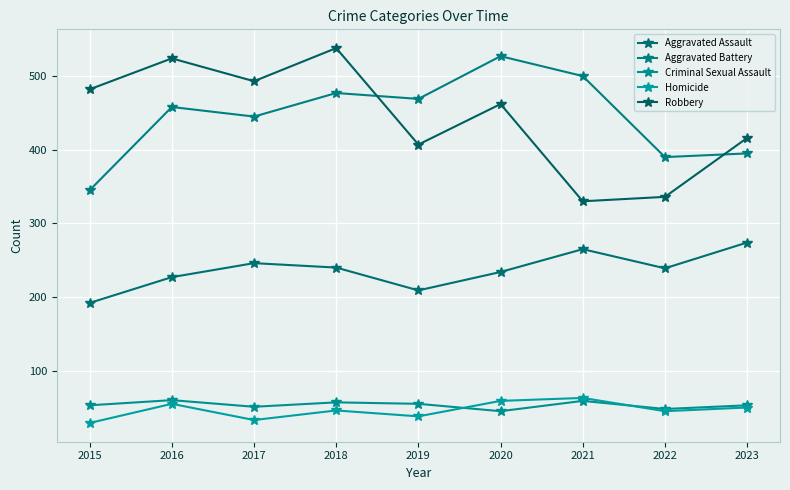

True or false: Criminal Sexual Assault and Aggravated Battery intersect in this chart.

False